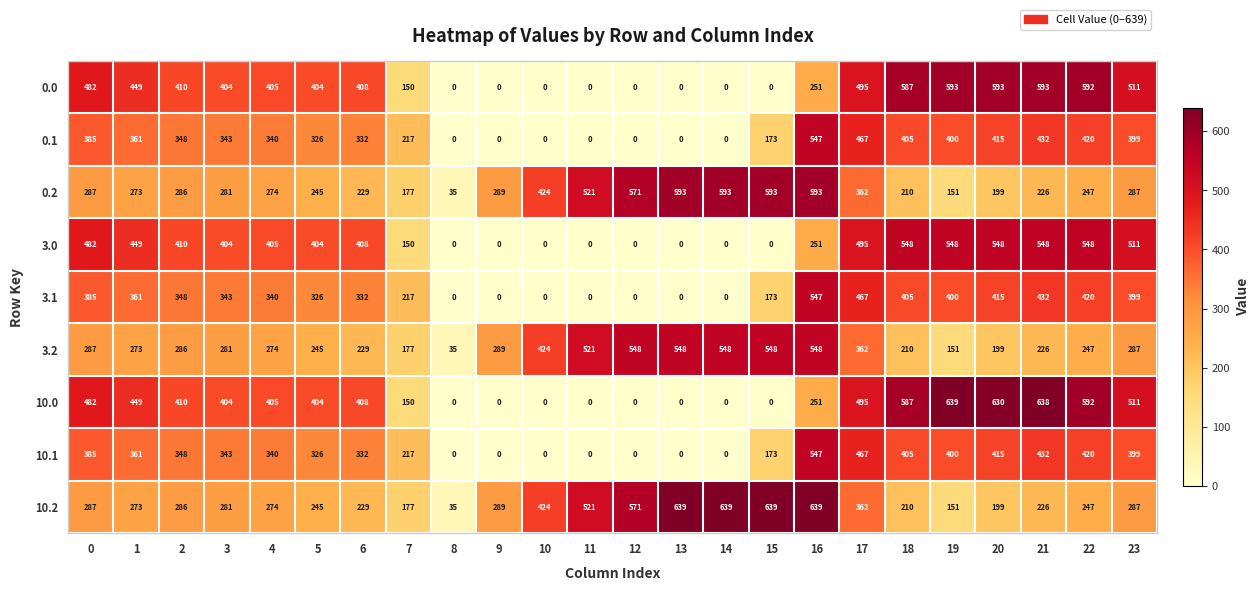

What is the difference between the second highest and second lowest values in the 10.1 series?

467